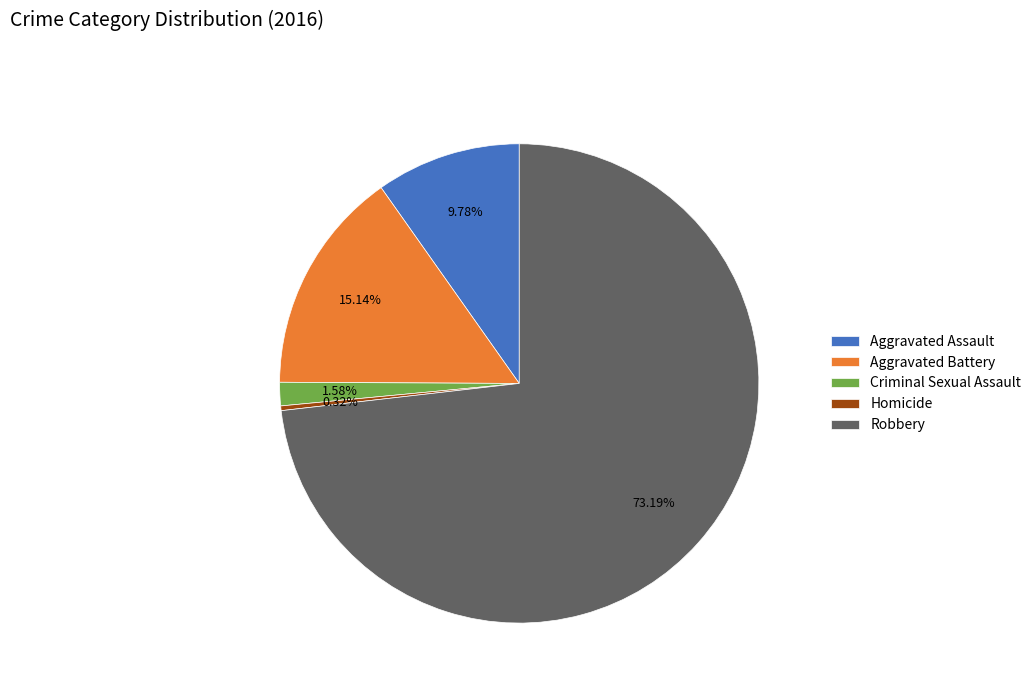

The Criminal Sexual Assault slice represents 2% of the pie. True or false?

True